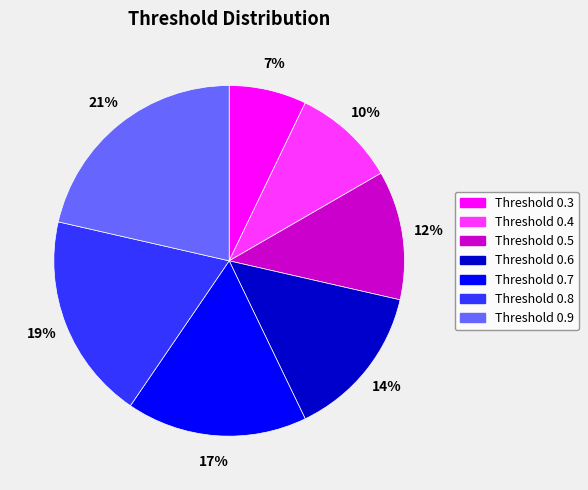

How many segments does this pie chart have?

7